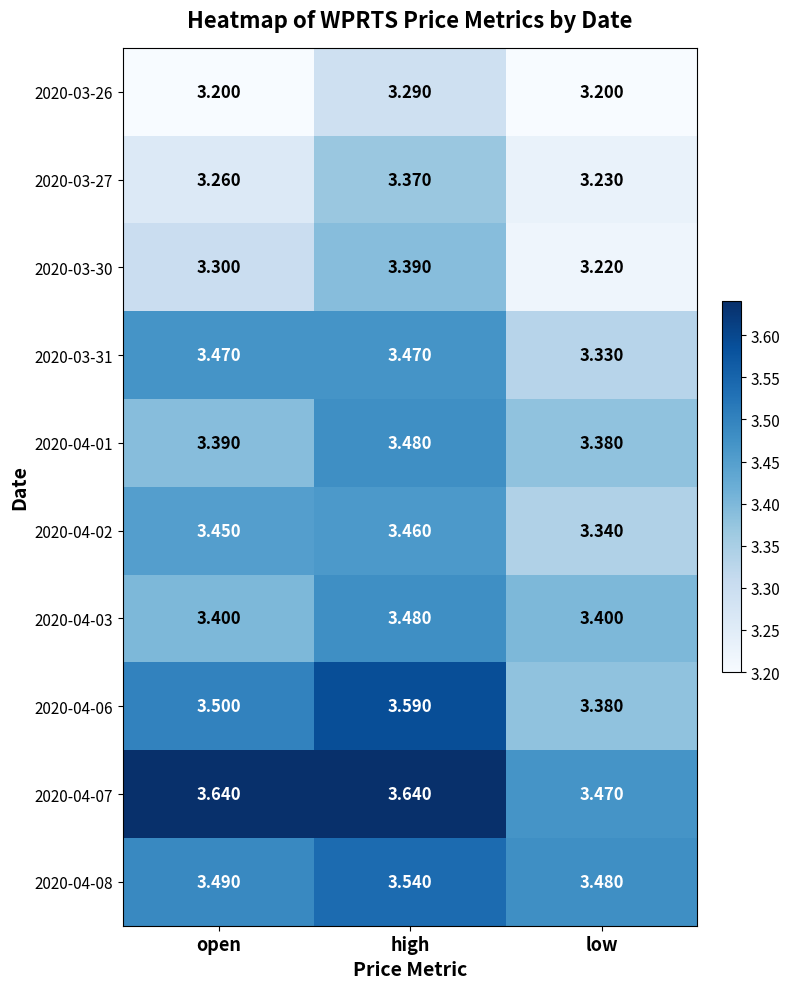

Which series has the largest total across all categories?

2020-04-07